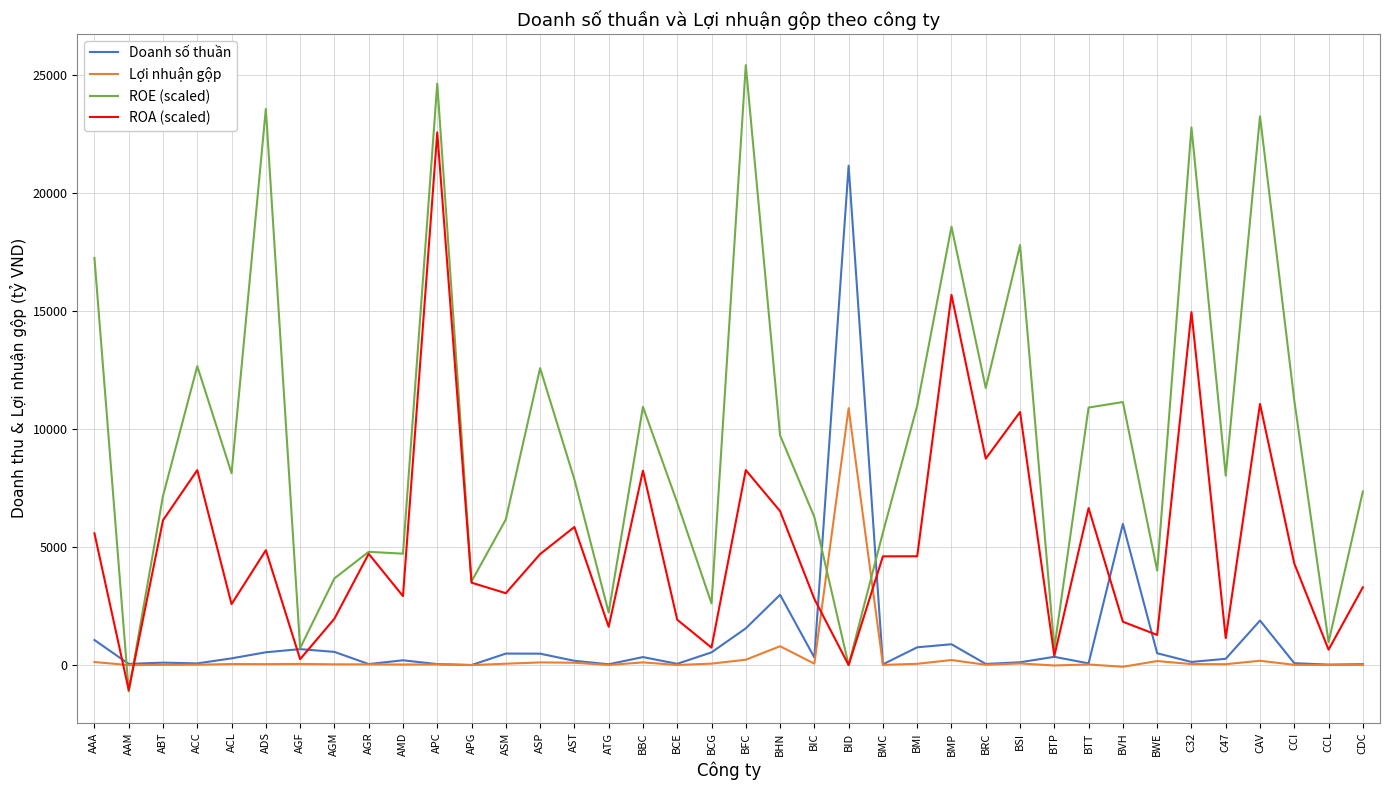

How many values in the ROA (scaled) series are below 4605?

19